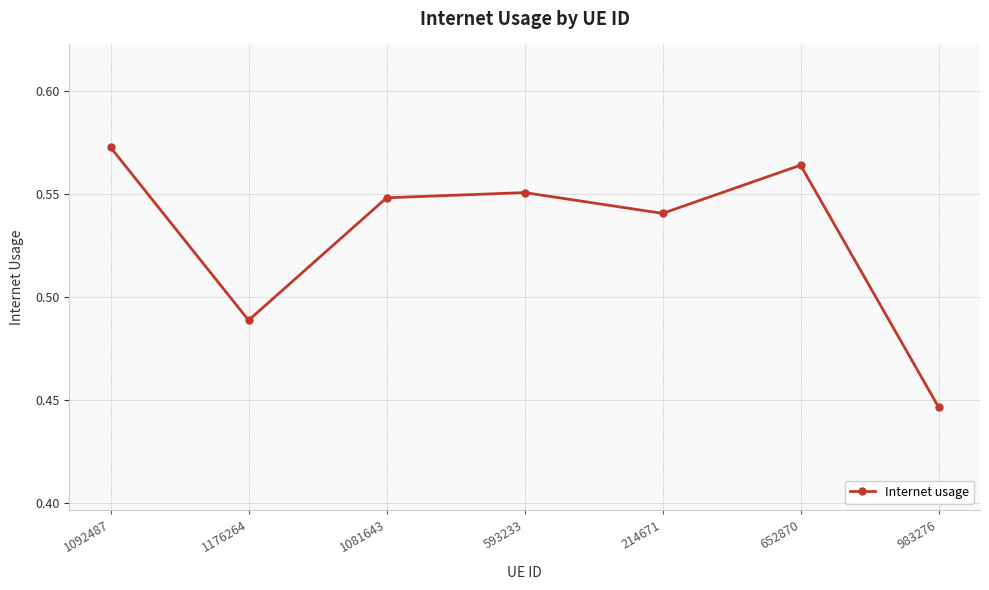

What is the difference between the maximum and minimum values?

0.1